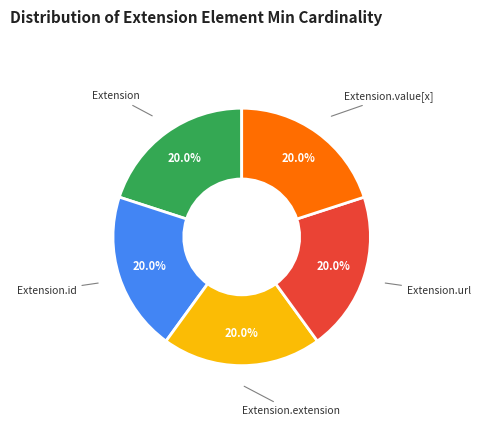

Is there any slice that represents more than half of the pie?

No